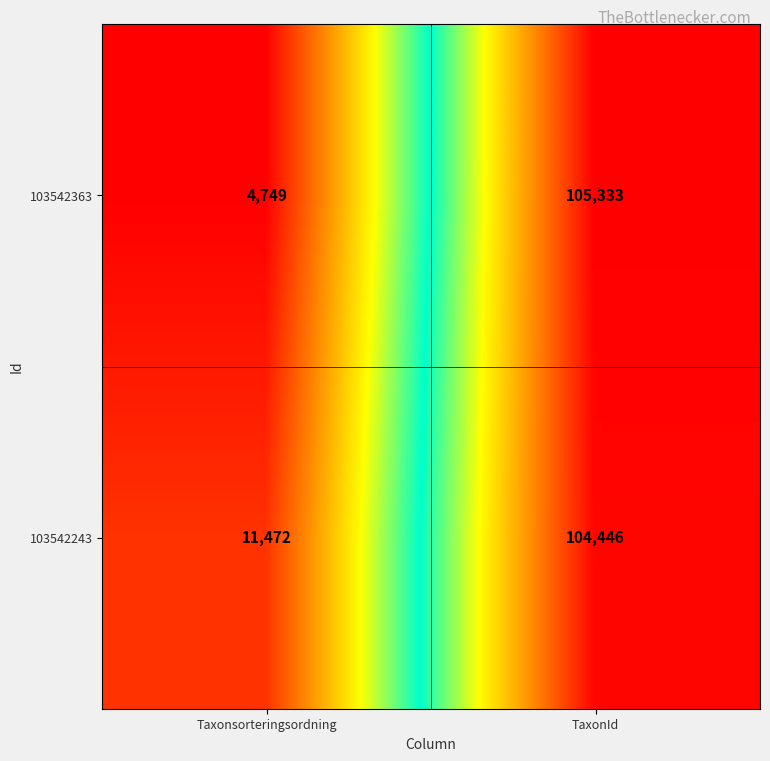

Between Taxonsorteringsordning and TaxonId, which series saw the biggest shift?

103542363